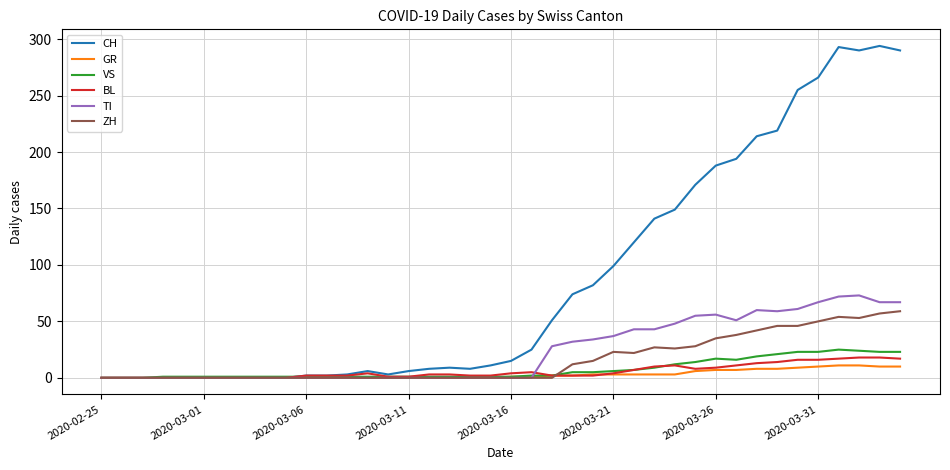

Which series has the largest total across all categories?

CH